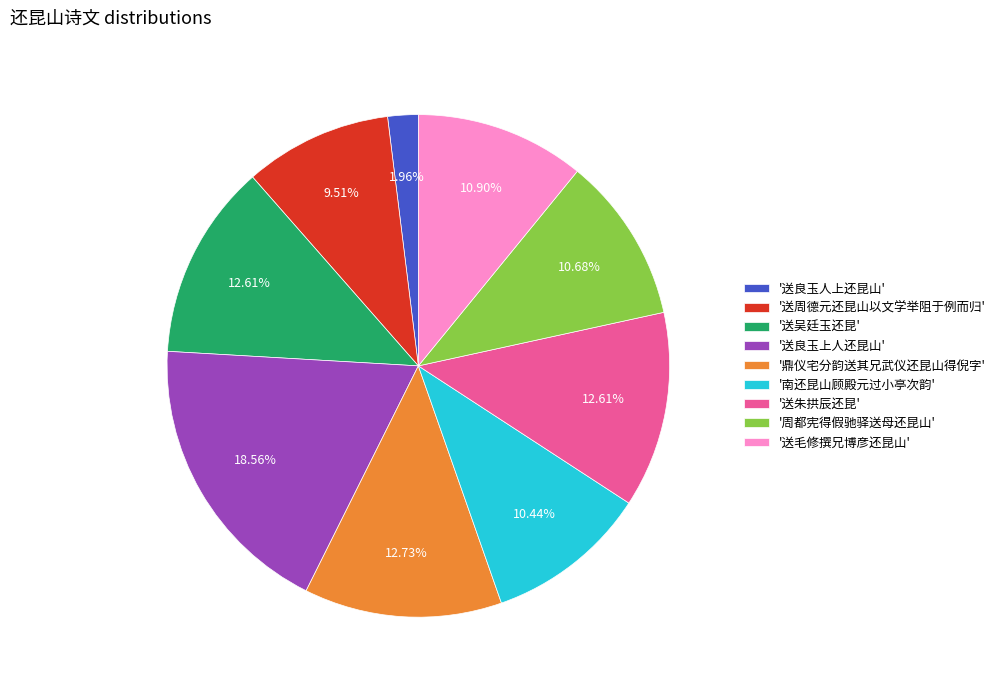

Do '送良玉人上还昆山' and '周都宪得假驰驿送母还昆山' together represent more than half of the pie?

No